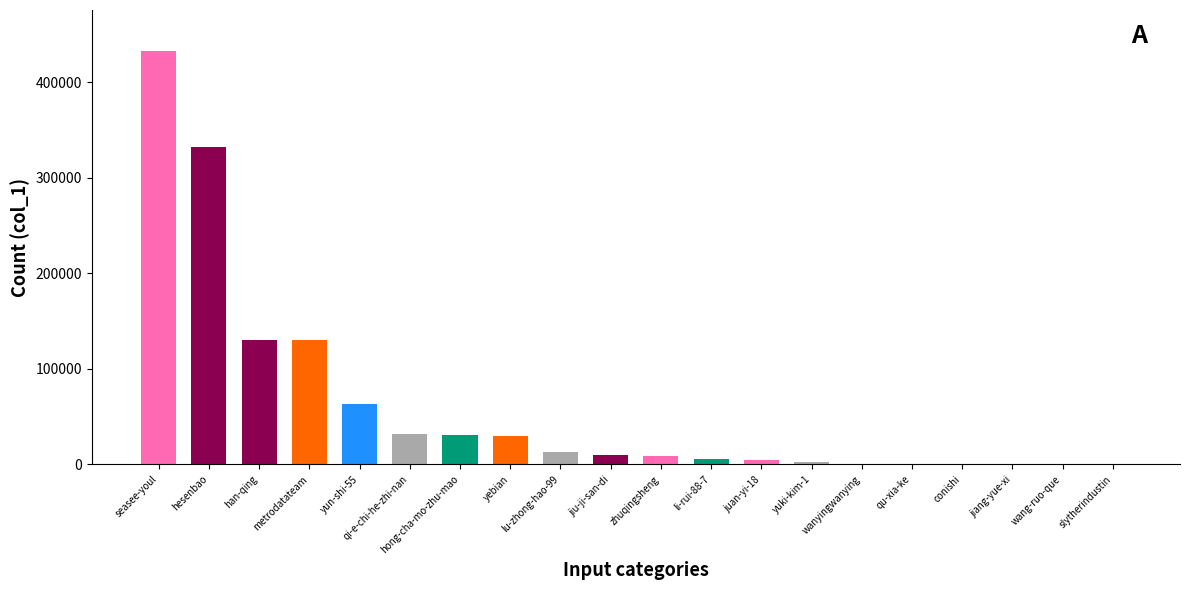

What is the maximum value shown in the chart?

432358